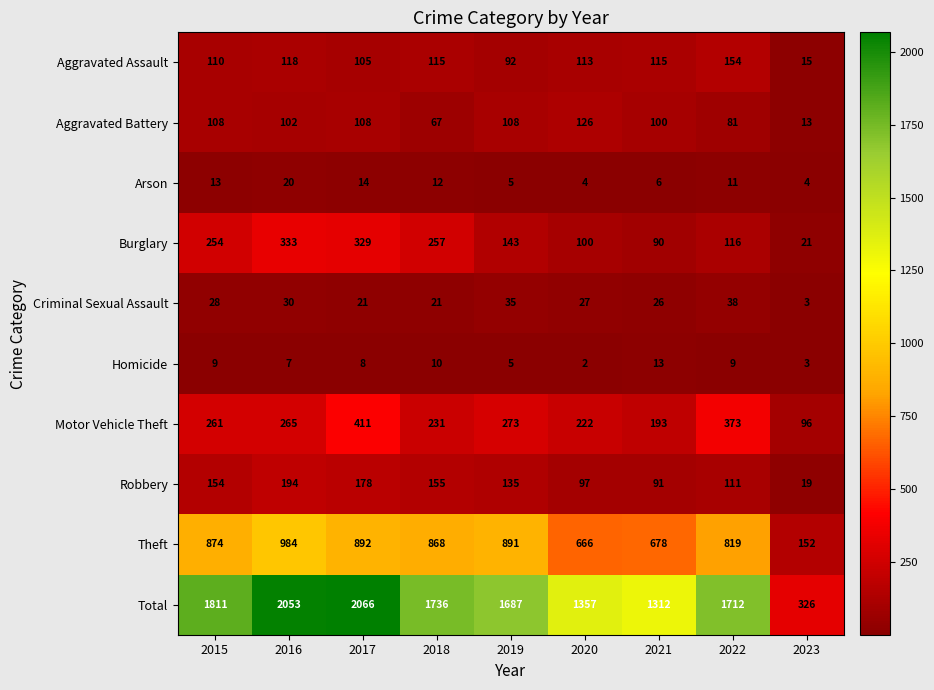

How many data points in Aggravated Assault are less than 113?

4